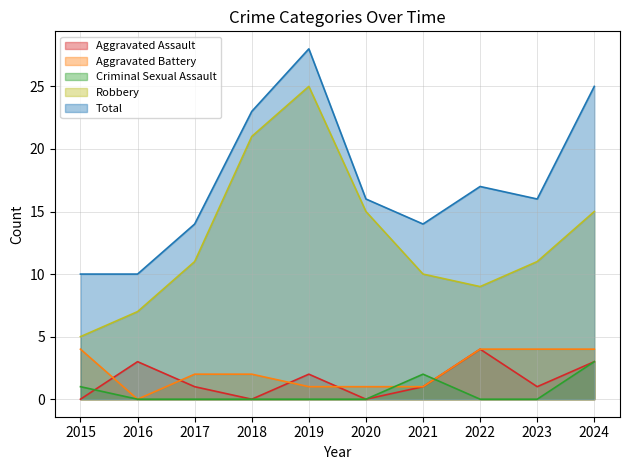

Reading left to right, extract all data points from this chart.

Aggravated Assault: 0	3	1	0	2	0	1	4	1	3
Aggravated Battery: 4	0	2	2	1	1	1	4	4	4
Criminal Sexual Assault: 1	0	0	0	0	0	2	0	0	3
Robbery: 5	7	11	21	25	15	10	9	11	15
Total: 10	10	14	23	28	16	14	17	16	25